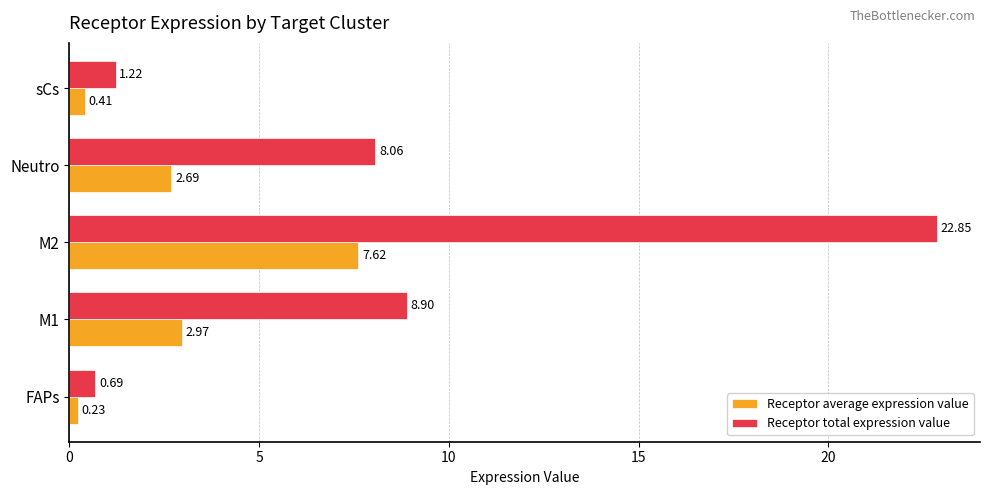

Which series has the largest total across all categories?

Receptor total expression value